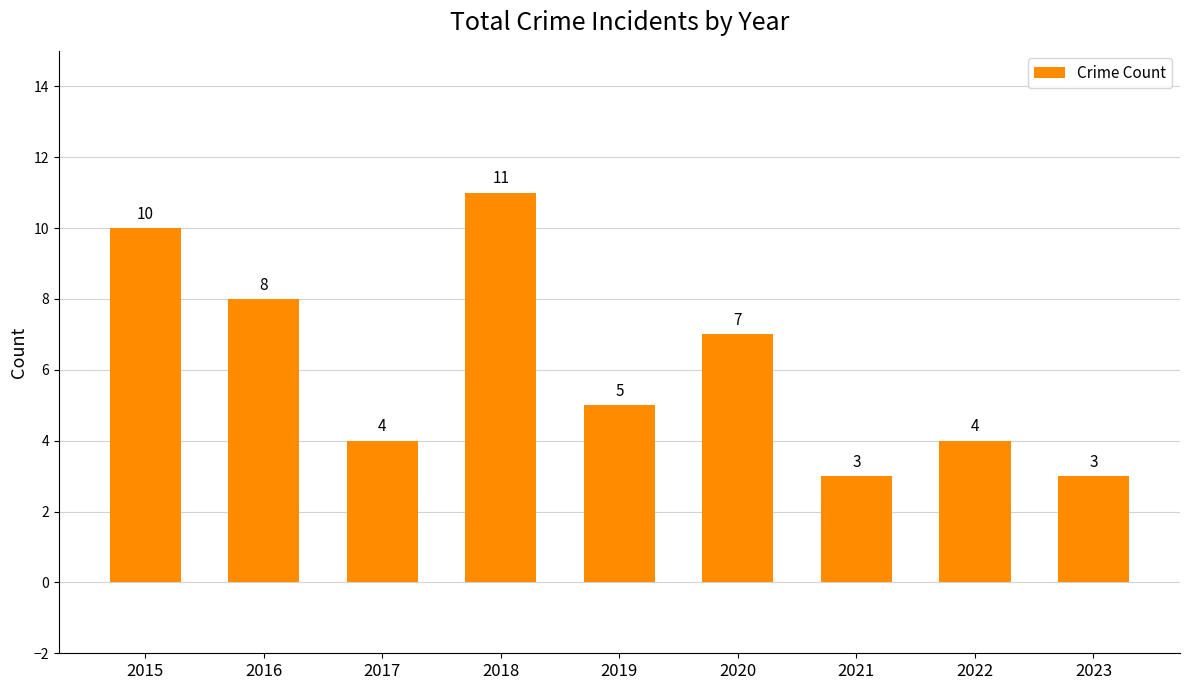

Where is the data nearest to the value 7?

2020